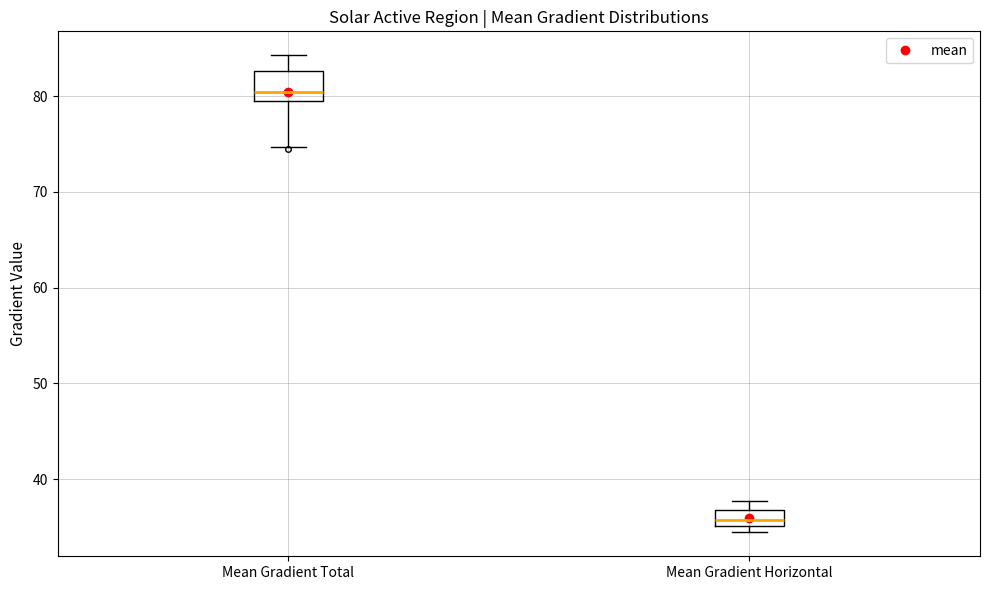

Reading left to right, transcribe this box plot: for each box, give where its median line is, the range the box spans, and where its two whiskers end, as read against the y-axis. The values are not printed on the chart, so give them approximately, as read against the axis.

Mean Gradient Total: median 80, box 79 to 83, whiskers 75 to 84
Mean Gradient Horizontal: median 36, box 35 to 37, whiskers 34 to 38